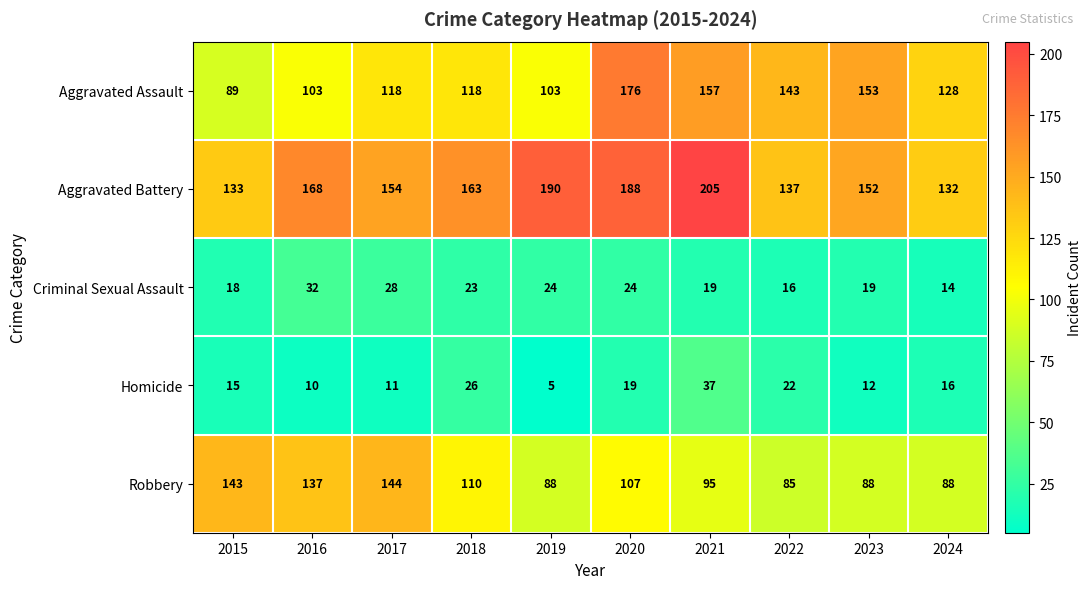

What is the approximate value of Criminal Sexual Assault at 2016?

32